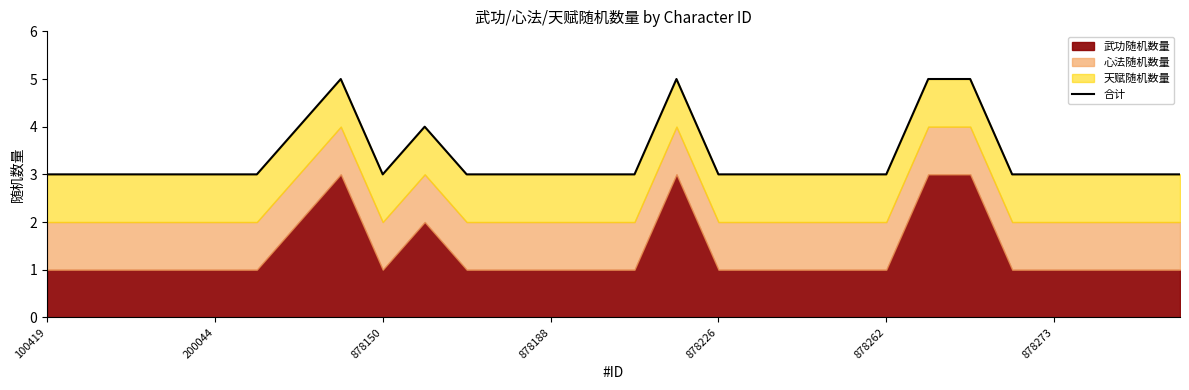

Reading left to right, transcribe all the data shown in this chart.

3	3	3	3	3	3	4	5	3	4	3	3	3	3	3	5	3	3	3	3	3	5	5	3	3	3	3	3